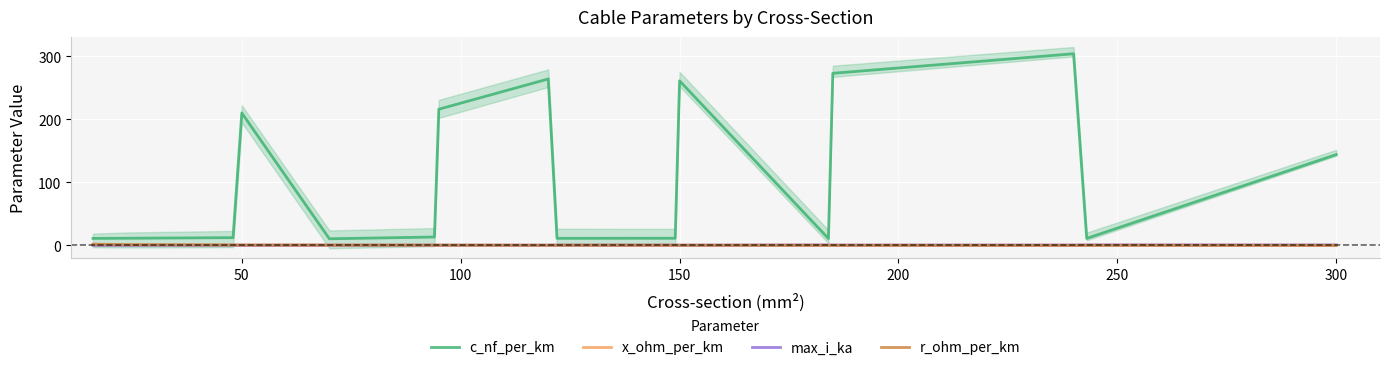

True or false: c_nf_per_km and r_ohm_per_km cross at least once.

False